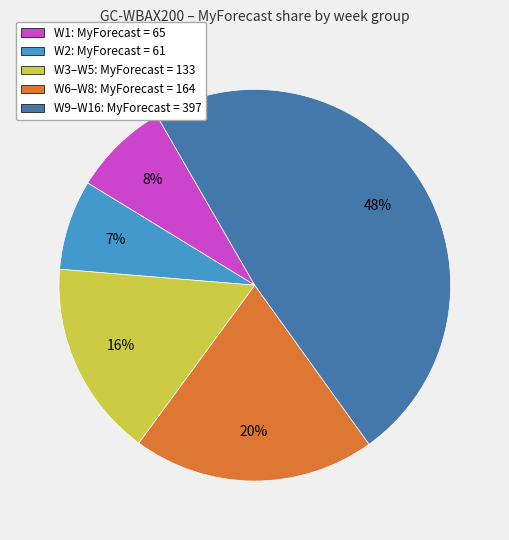

To the nearest percent, what percentage of the pie is W1: MyForecast = 65?

8%